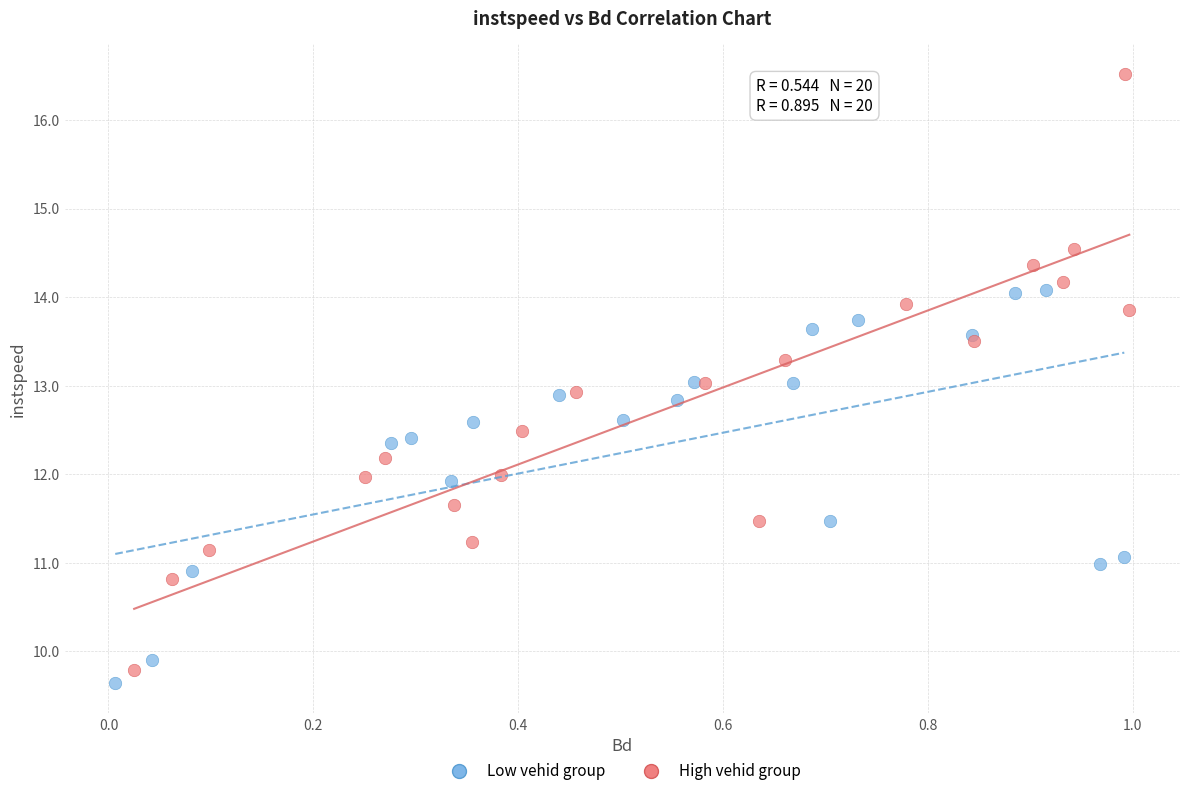

Which series contains the highest Y value?

High vehid group